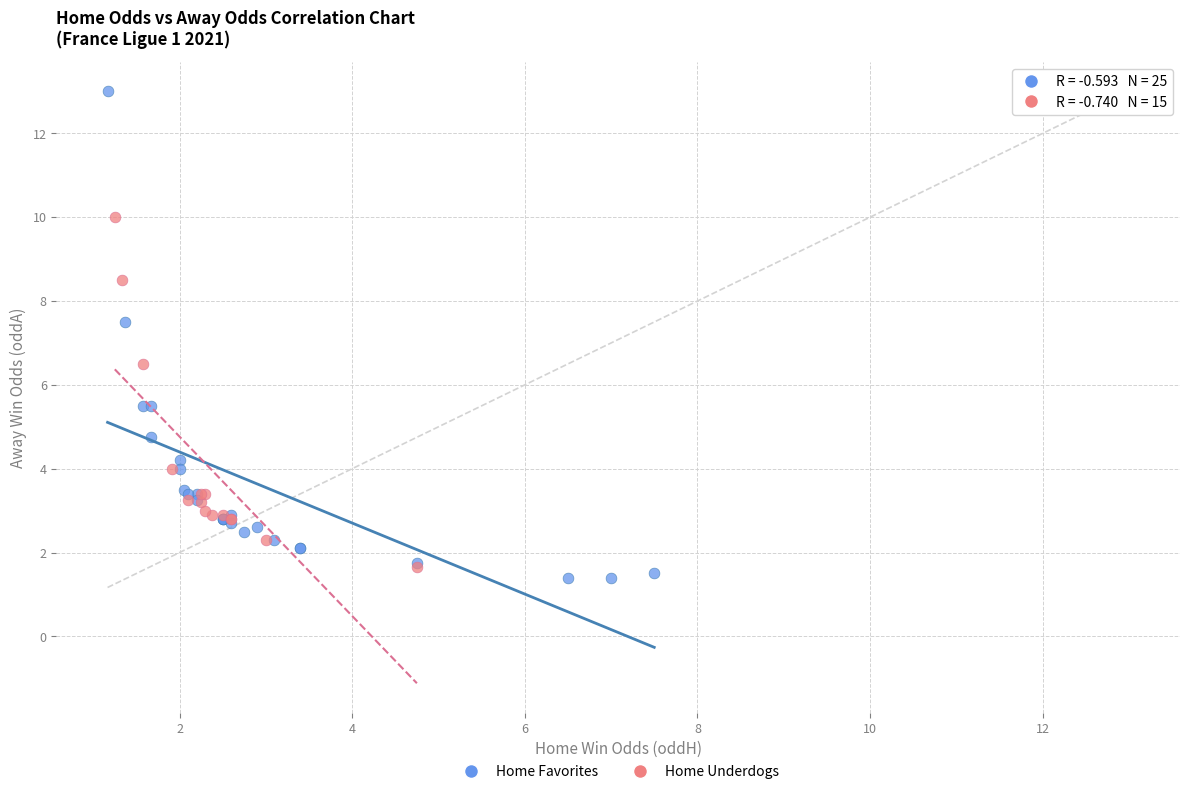

Which series has the largest Y range (max minus min)?

Home Favorites